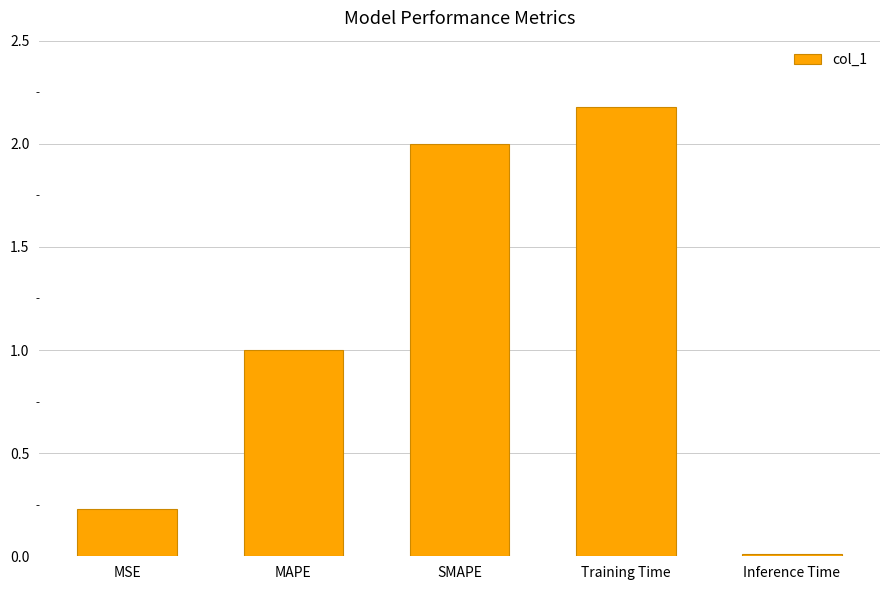

List the labels in order of value, smallest first.

Inference Time, MSE, MAPE, SMAPE, Training Time